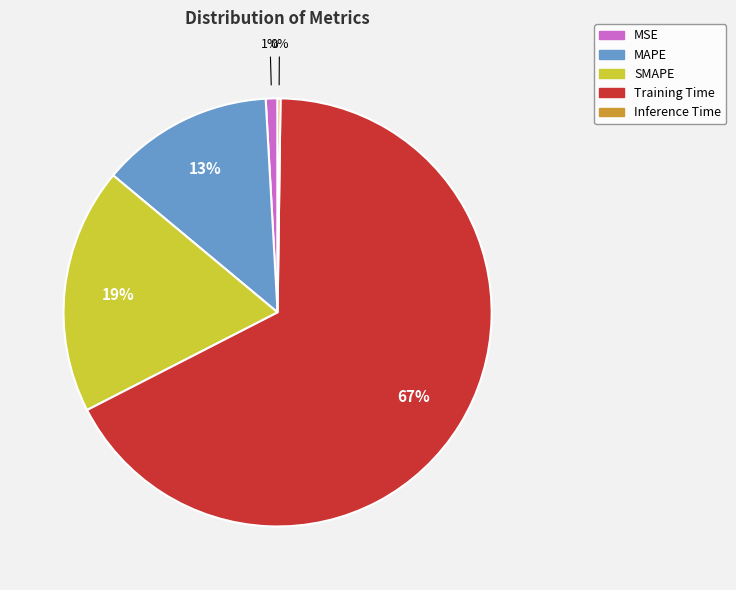

Is there a majority slice in this chart?

Yes